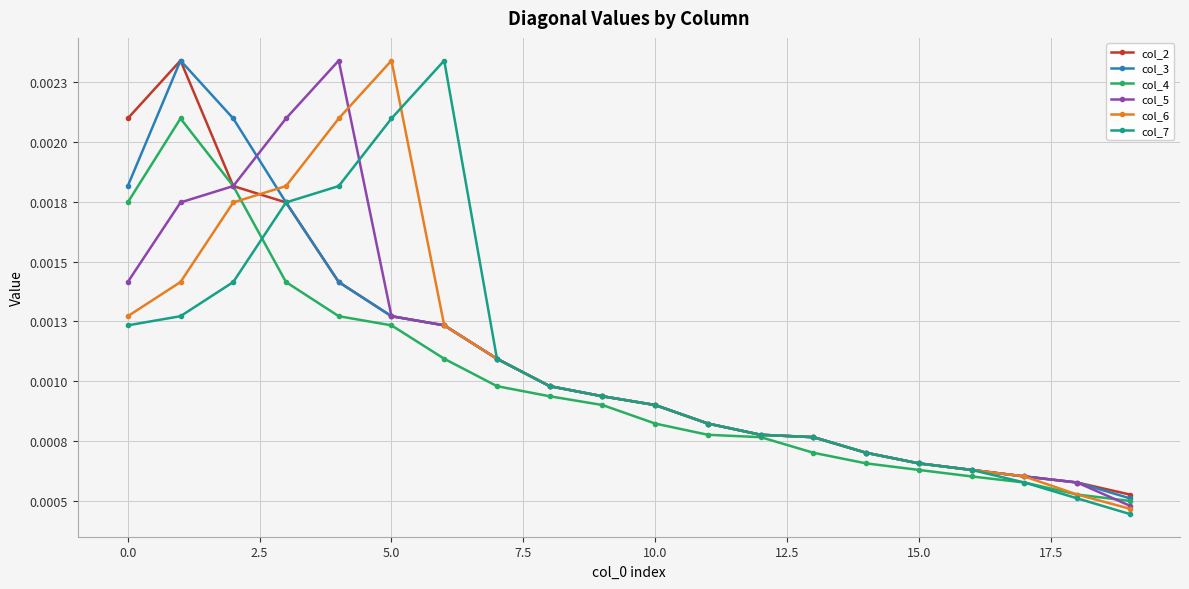

True or false: col_7 and col_6 intersect in this chart.

True